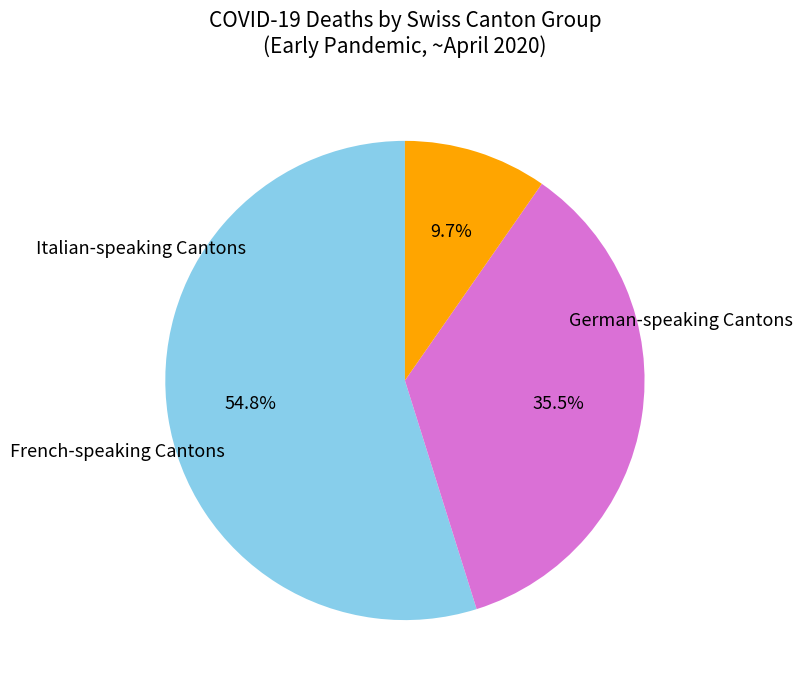

Does any single category account for the majority?

Yes